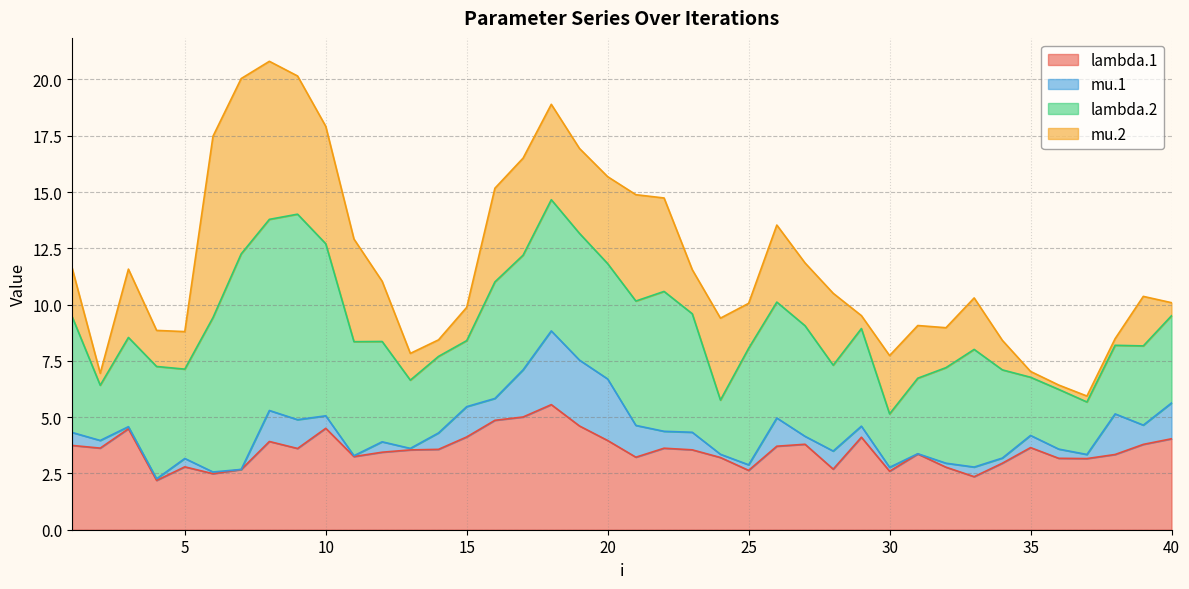

Between 2 and 7, which series saw the biggest shift?

mu.2